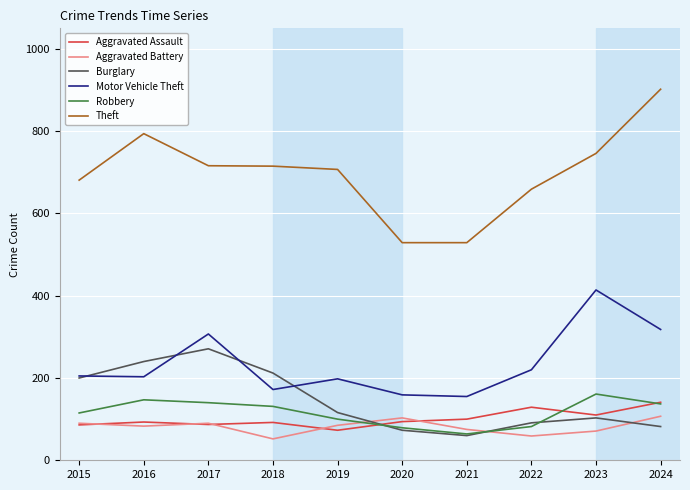

What is the spread (max minus min) of values at 2016?

711